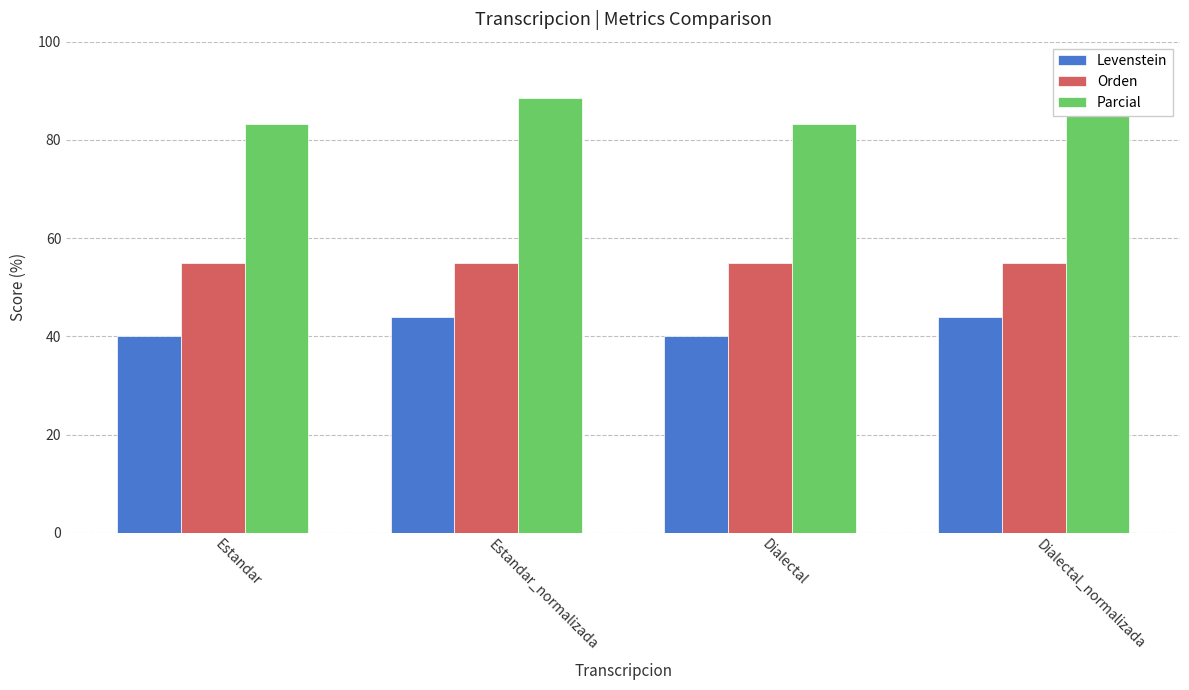

List the labels in order of Parcial value, smallest first.

Estandar, Dialectal, Estandar_normalizada, Dialectal_normalizada